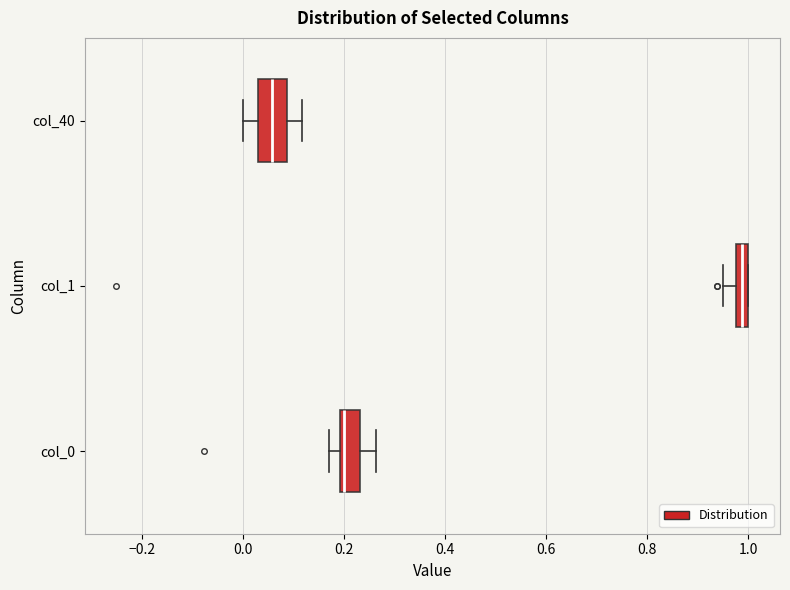

Where is the right edge of the box for col_0 on the x-axis? The values are not printed on the chart, so give them approximately, as read against the axis.

0.24